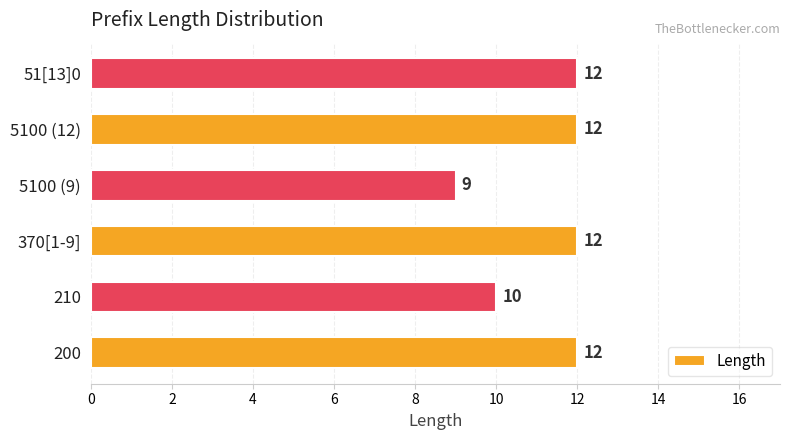

Reading bottom to top, what are all the values shown in this chart?

12	10	12	9	12	12